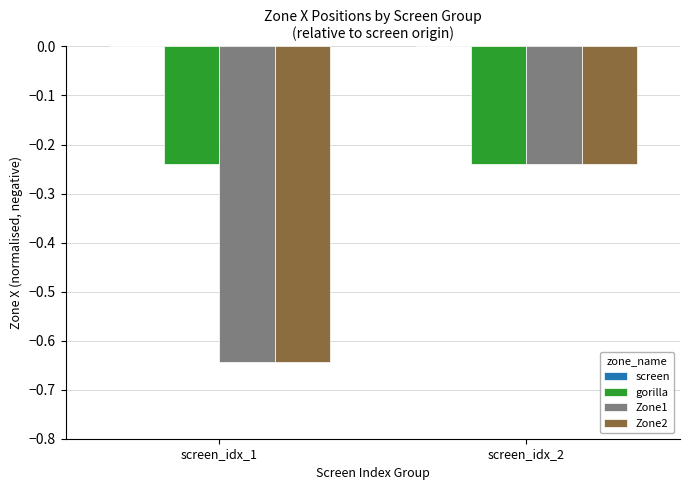

What is the total value across all series at screen_idx_2?

-0.7